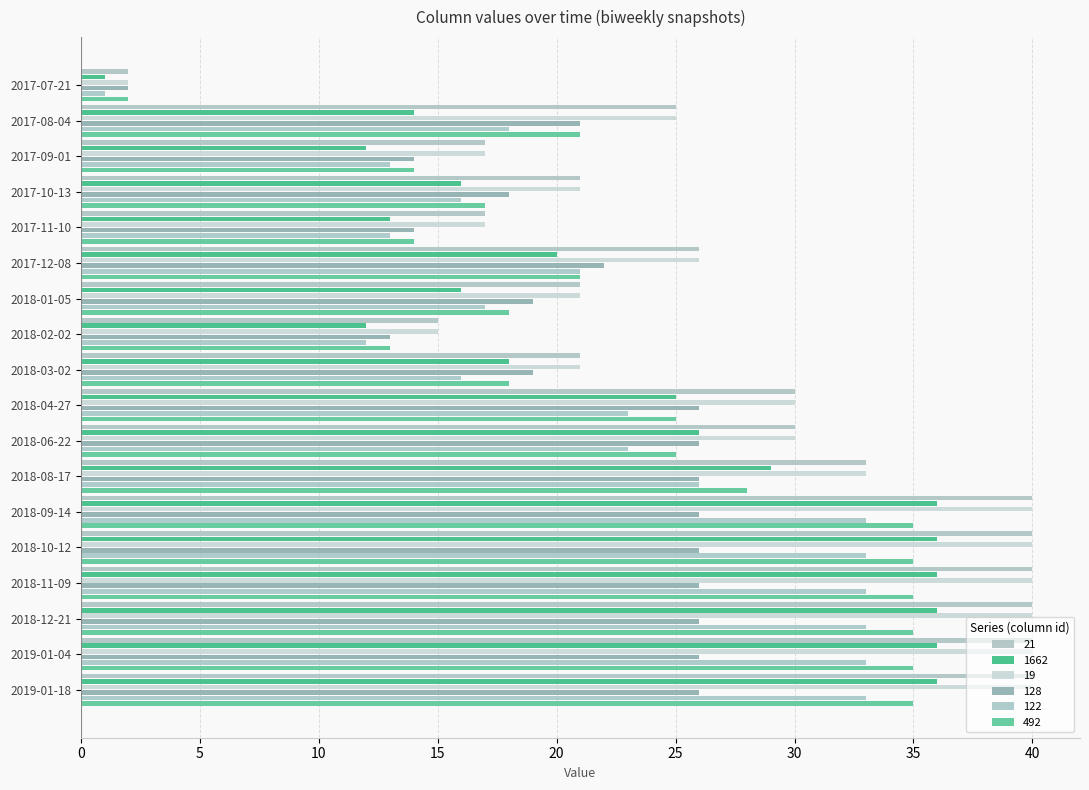

What is the label of the 12th bar from the right?

2018-01-05